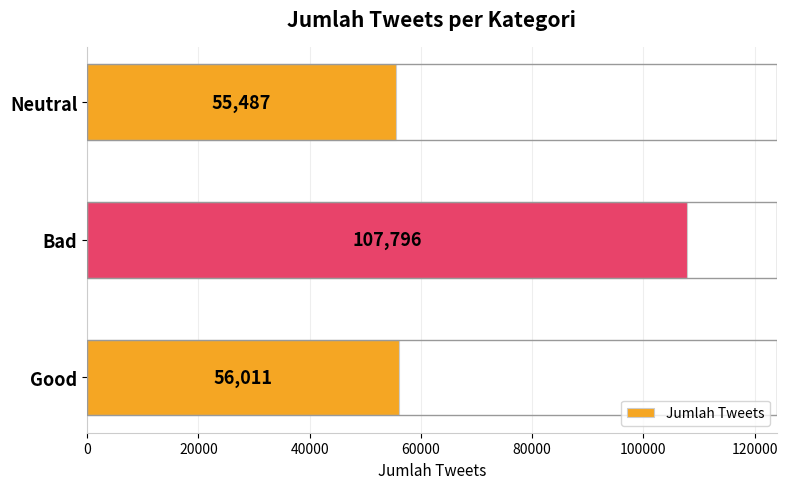

What is the difference between the values at Bad and Neutral?

52309